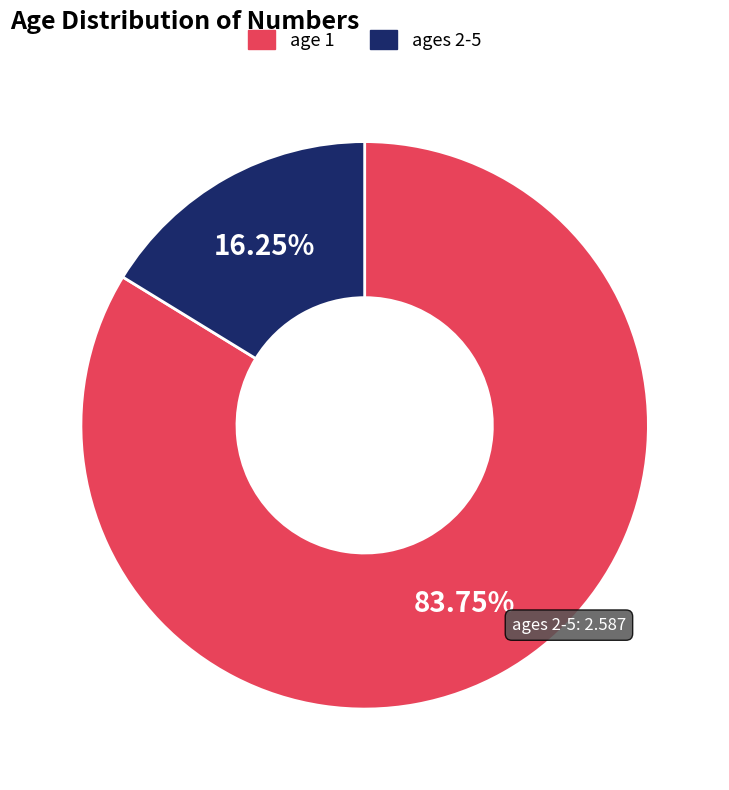

How many segments does this pie chart have?

2